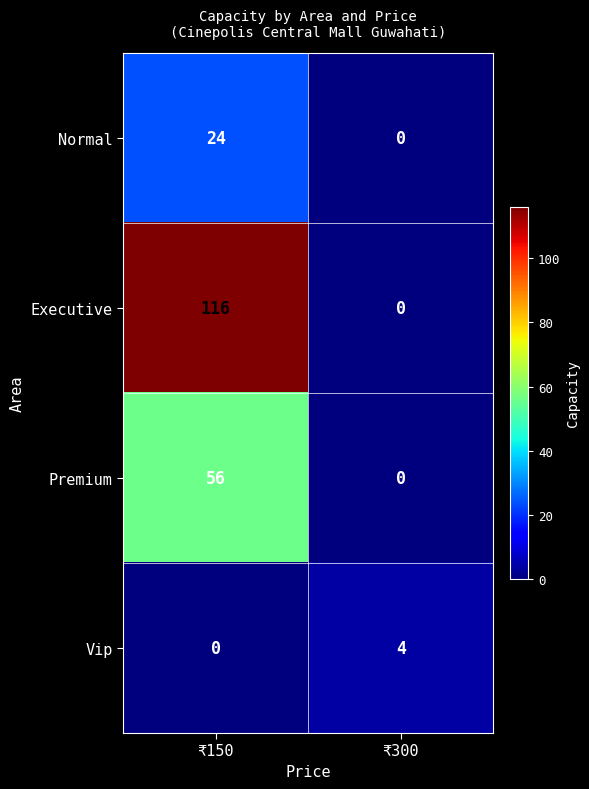

The value of Premium at ₹300 is 0. True or false?

True